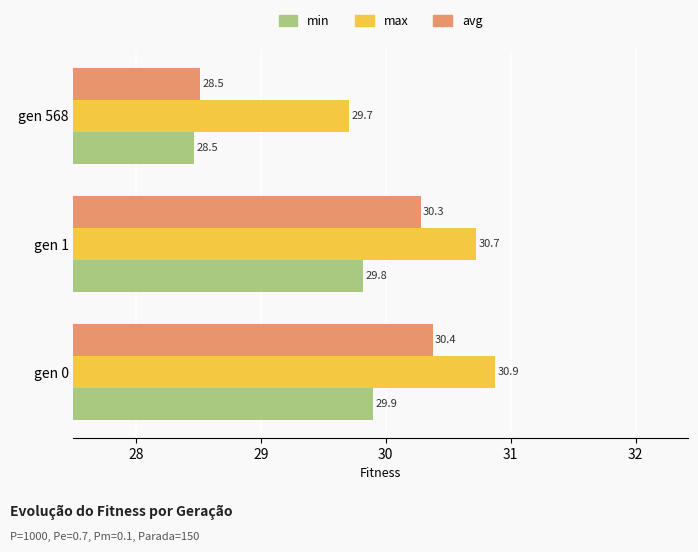

At which category is the sum across all series the highest?

gen 0